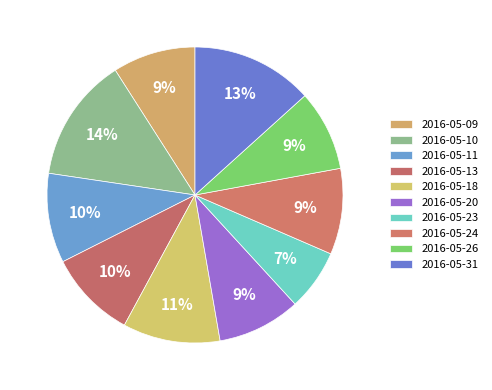

How many slices are in this pie chart?

10